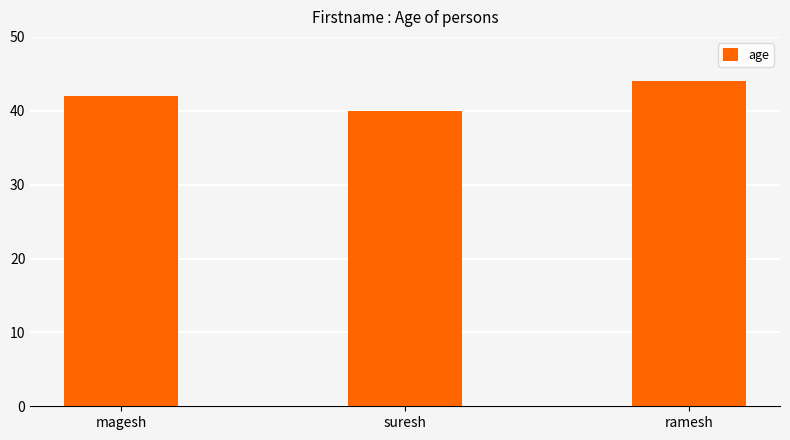

Does the chart contain any negative values?

No